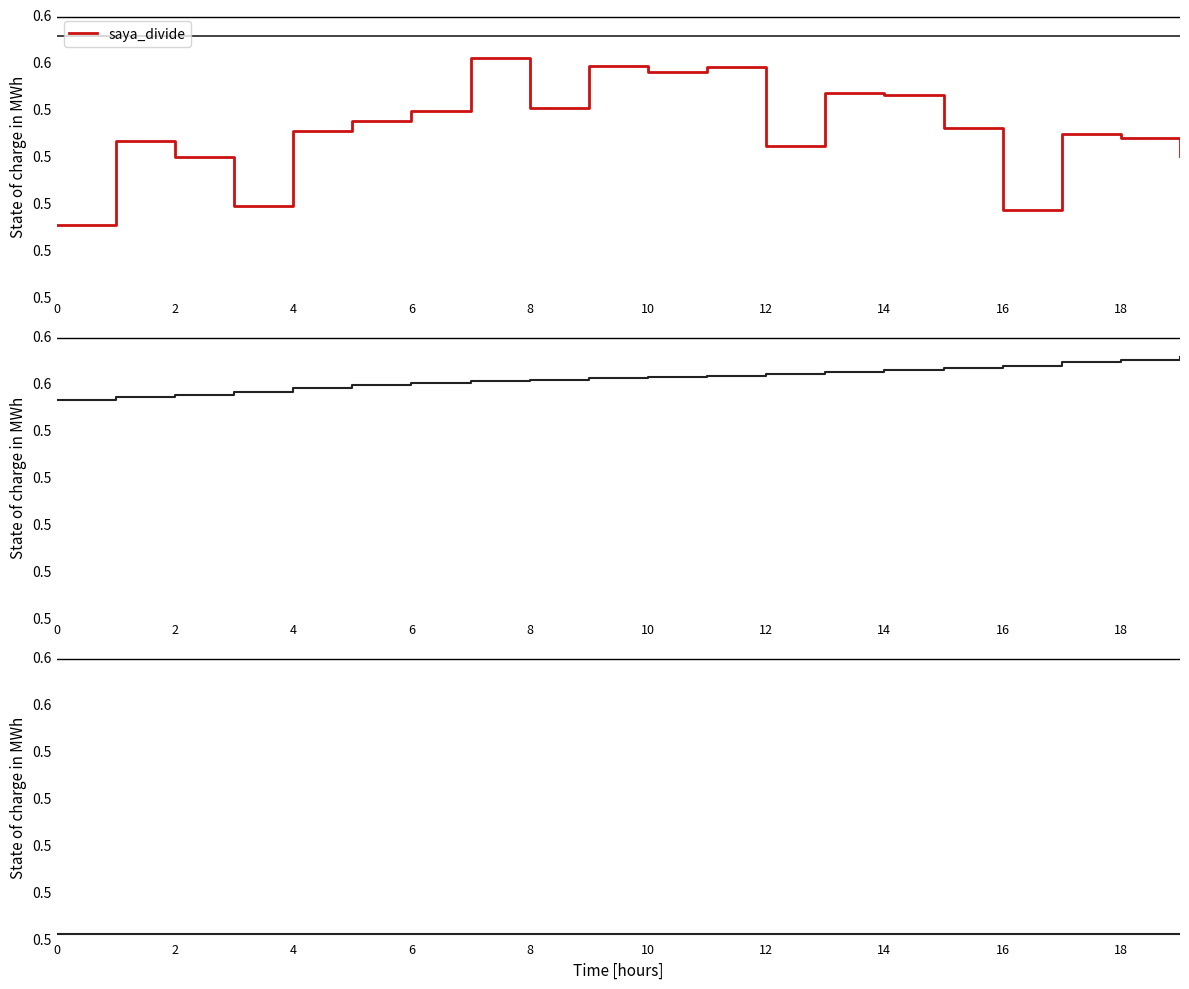

Count the number of data series in this chart.

3